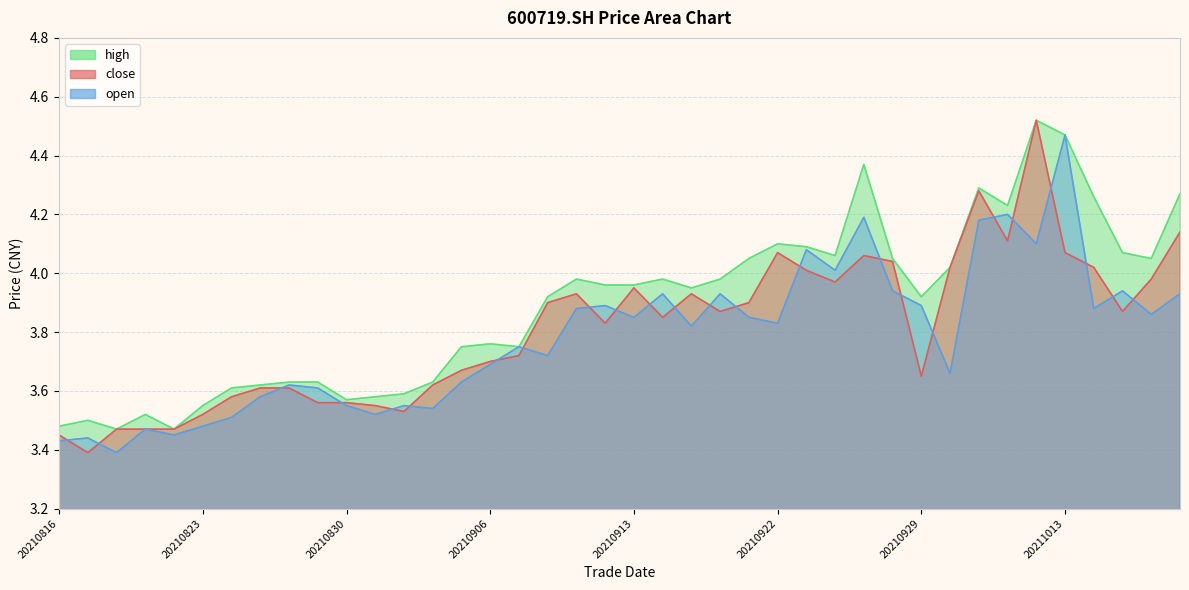

Which series changed the most between 20210830 and 20211019?

high